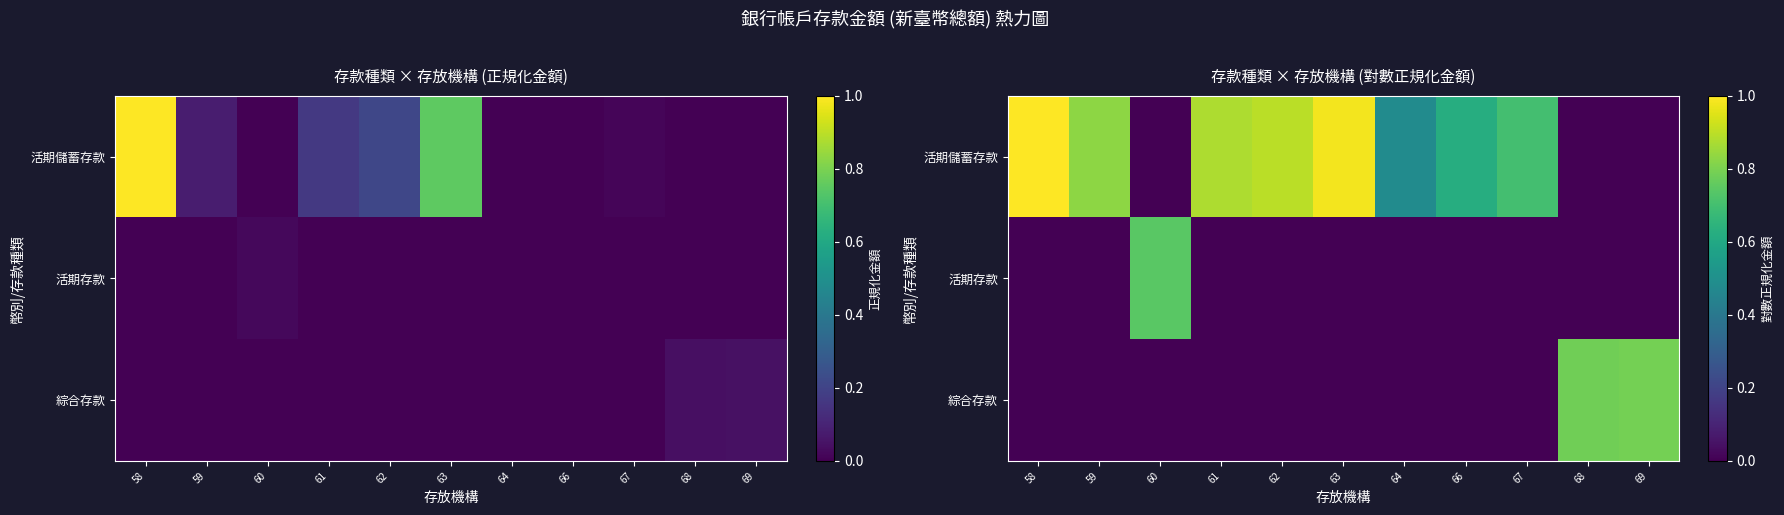

At which label does 綜合存款 reach its minimum?

58